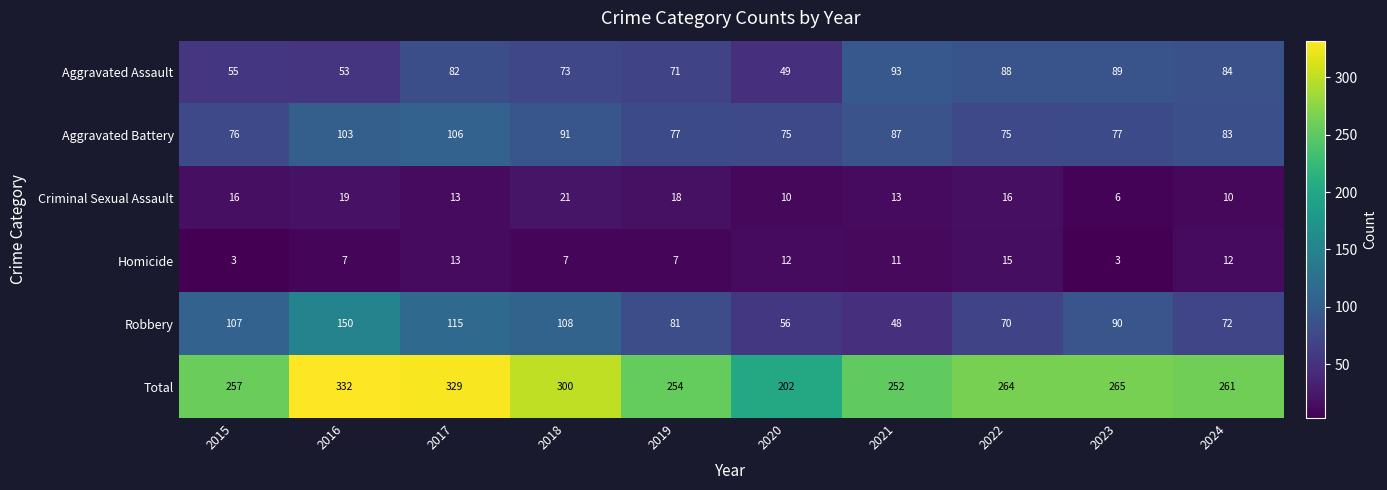

Which series has the widest spread of values?

Total